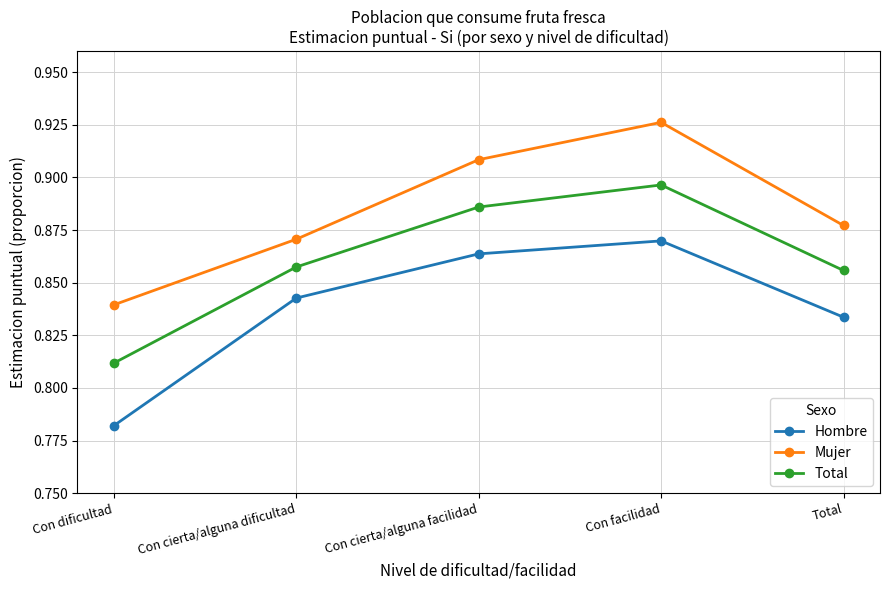

What position from the right is Con dificultad?

5